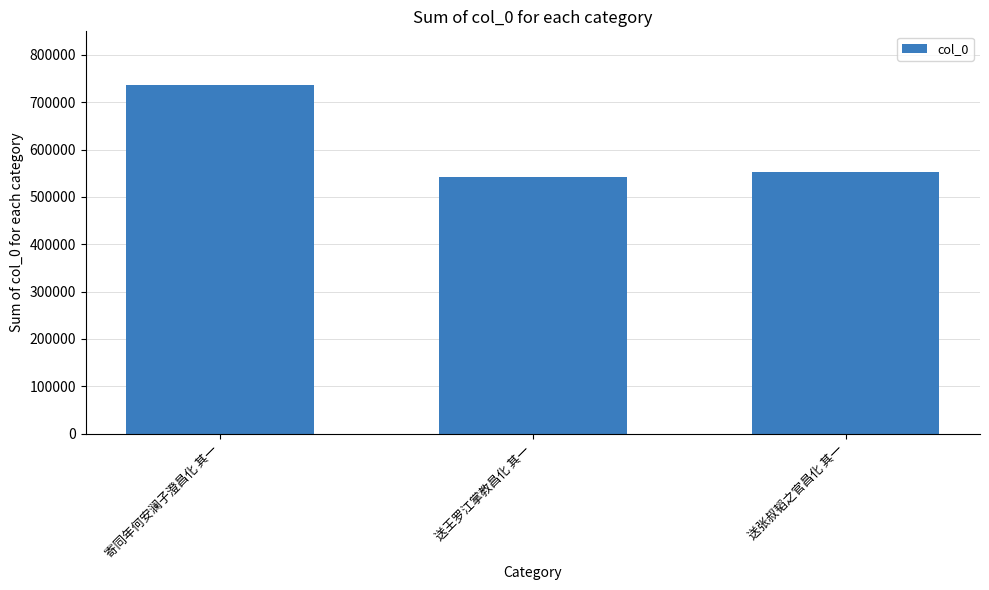

Does the chart contain stacked bars?

No